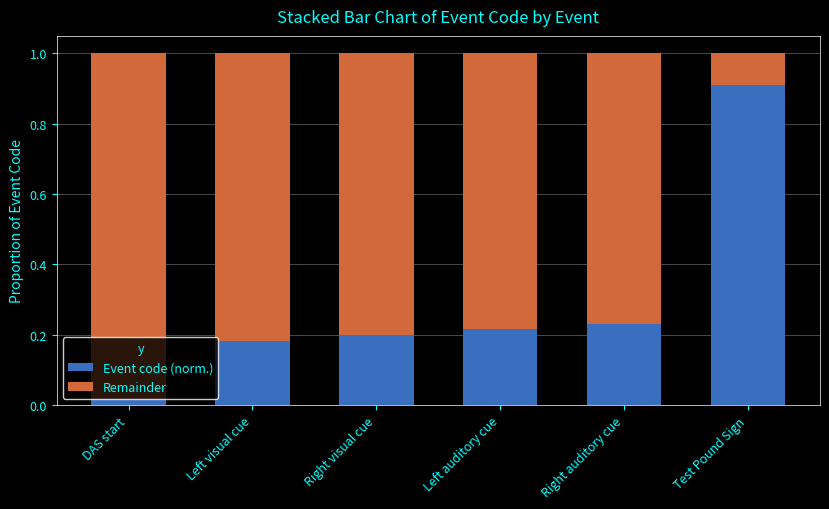

Count the number of data series in this chart.

2